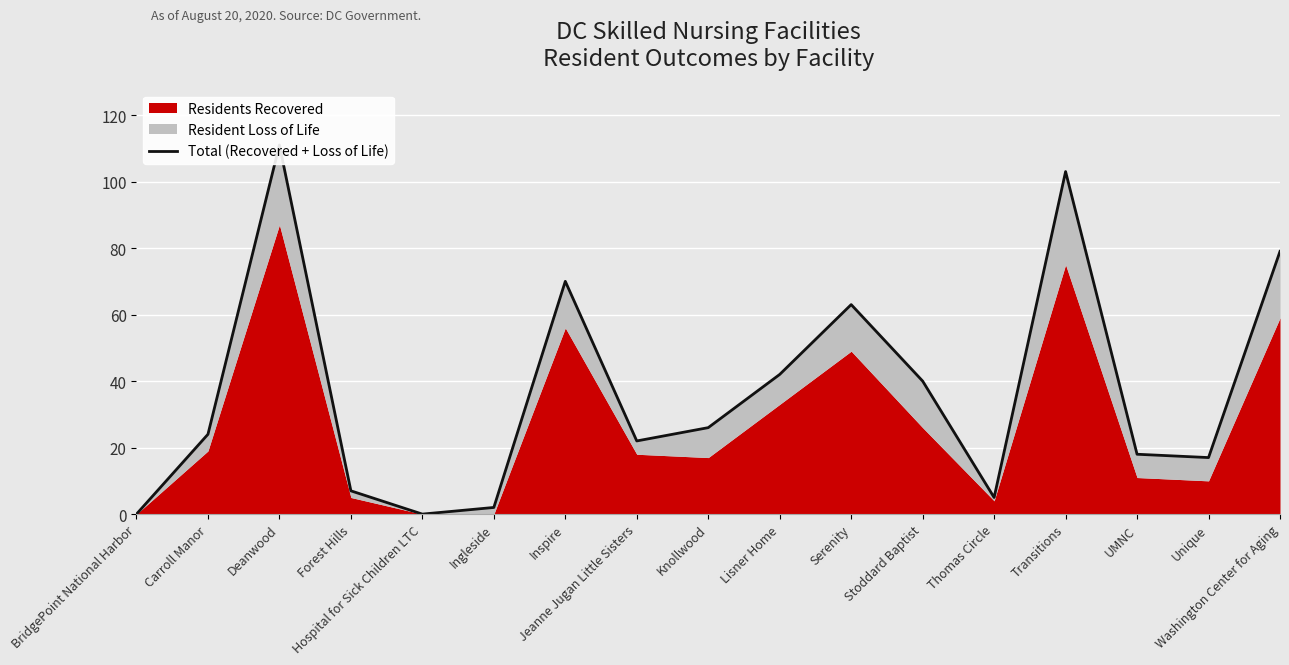

What is the difference between the maximum and minimum values?

111